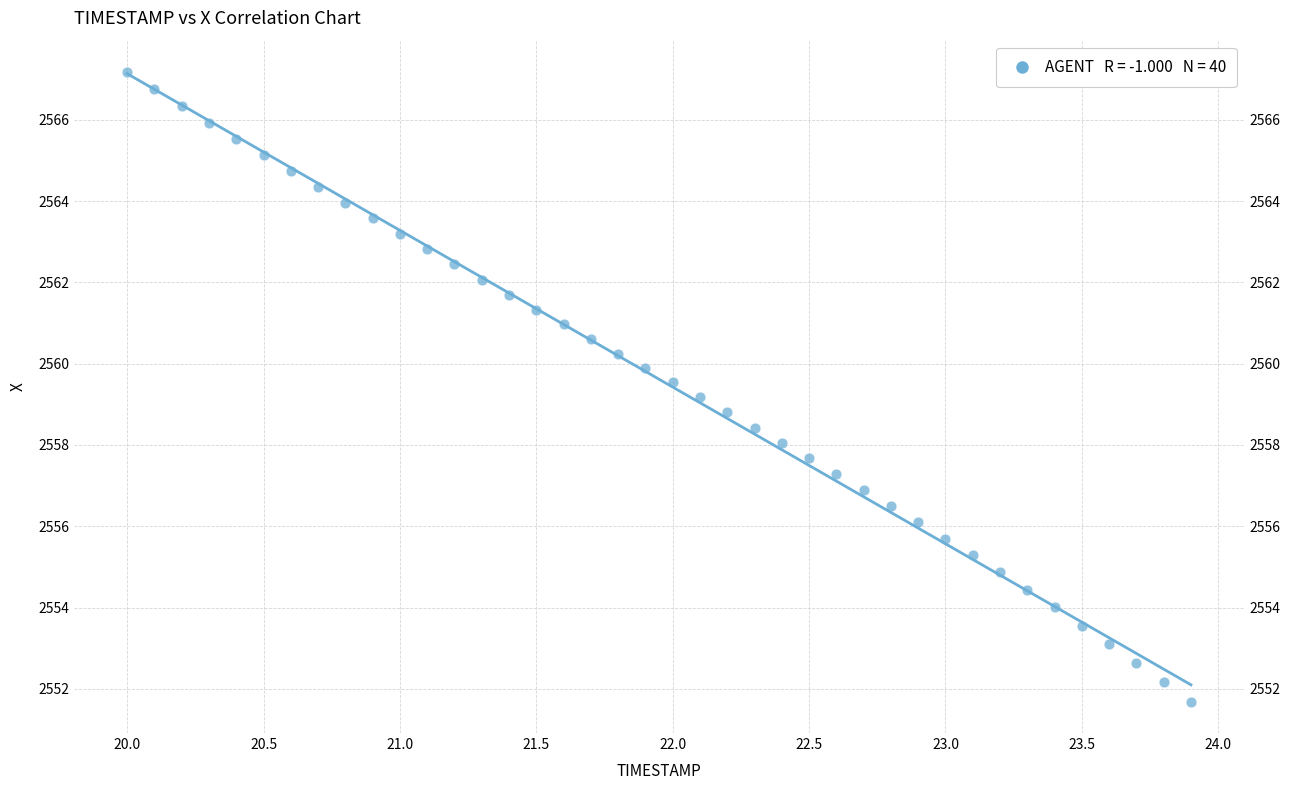

What is the range of X values (max minus min)?

3.9